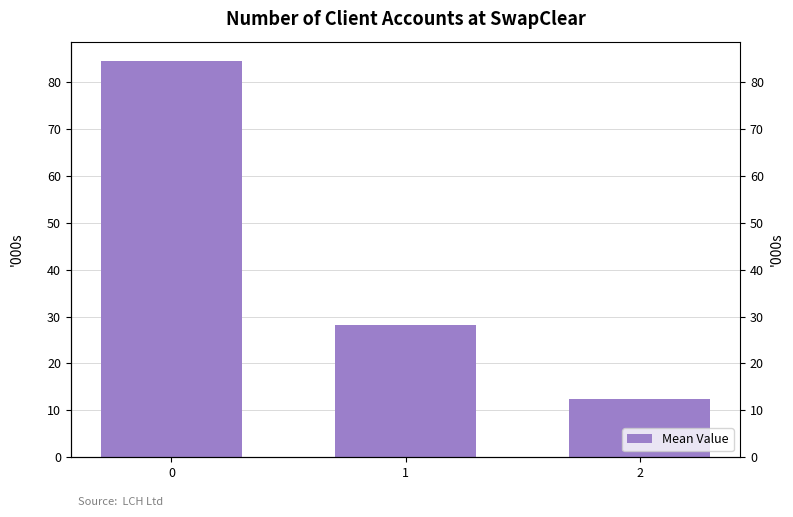

How many values exceed 28?

2